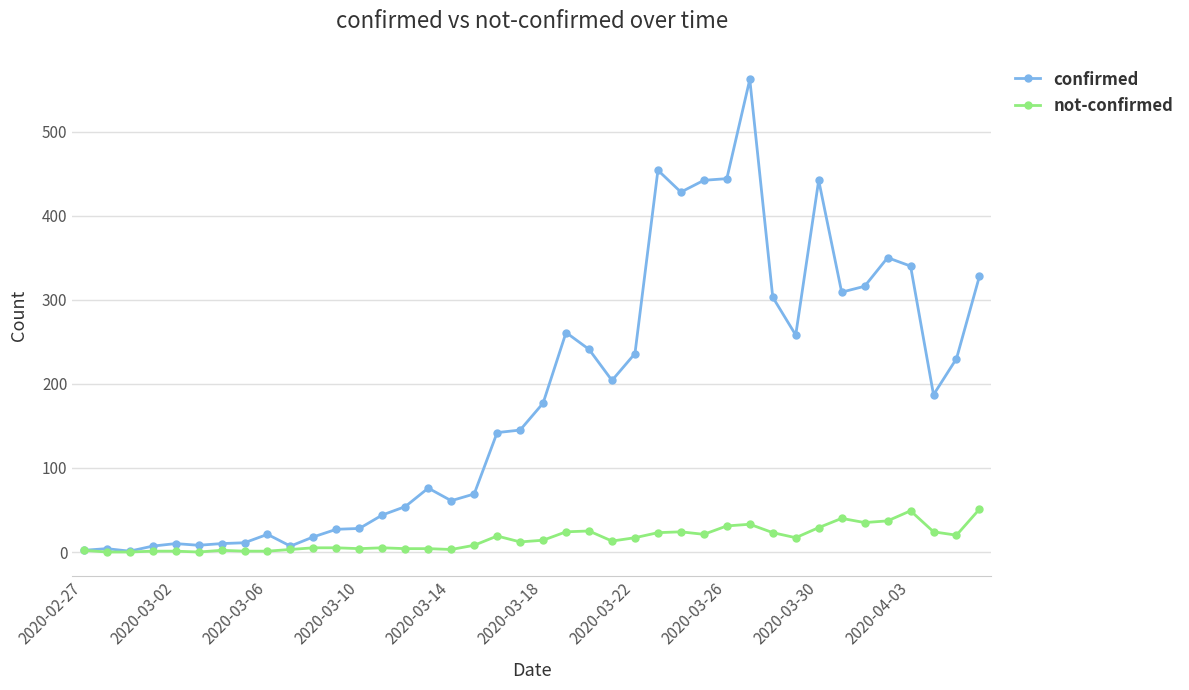

At how many categories does at least one series exceed 397?

6